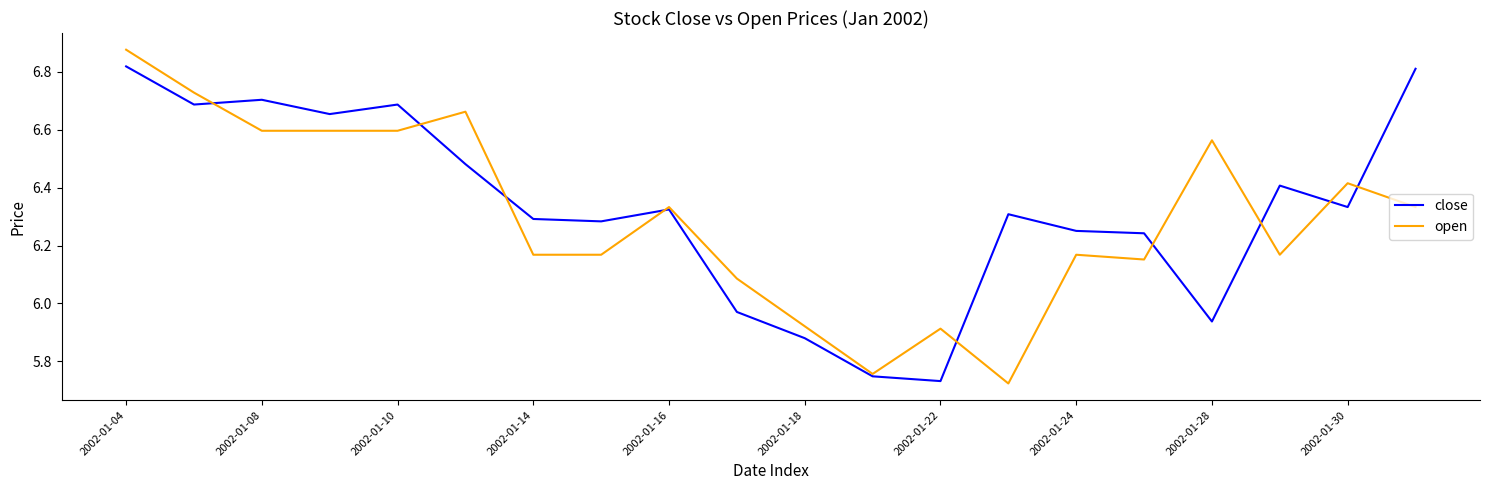

Which series has the largest total across all categories?

close